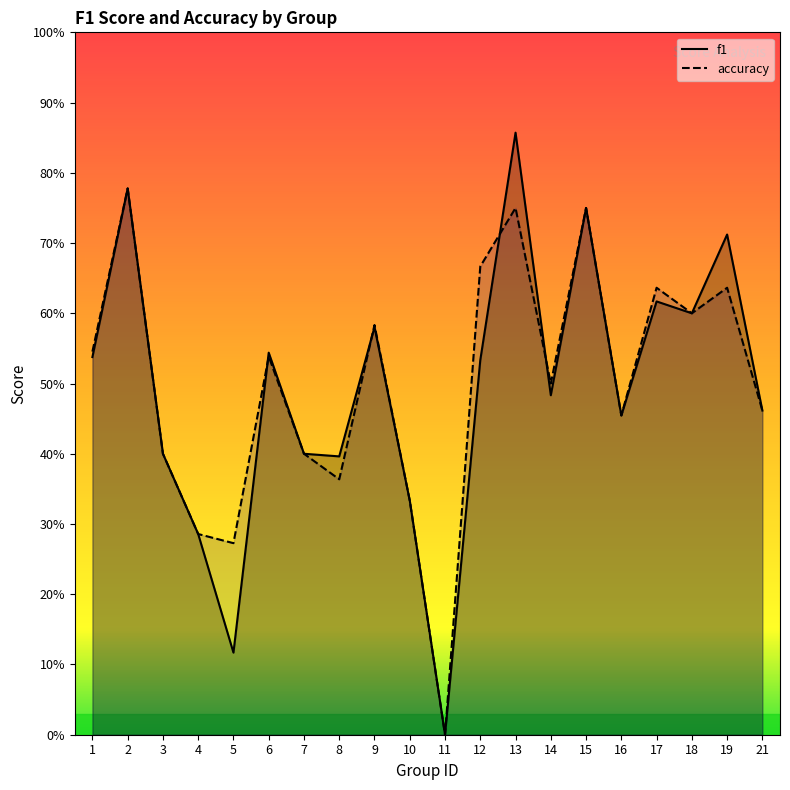

What is the maximum value shown in the chart?

0.9